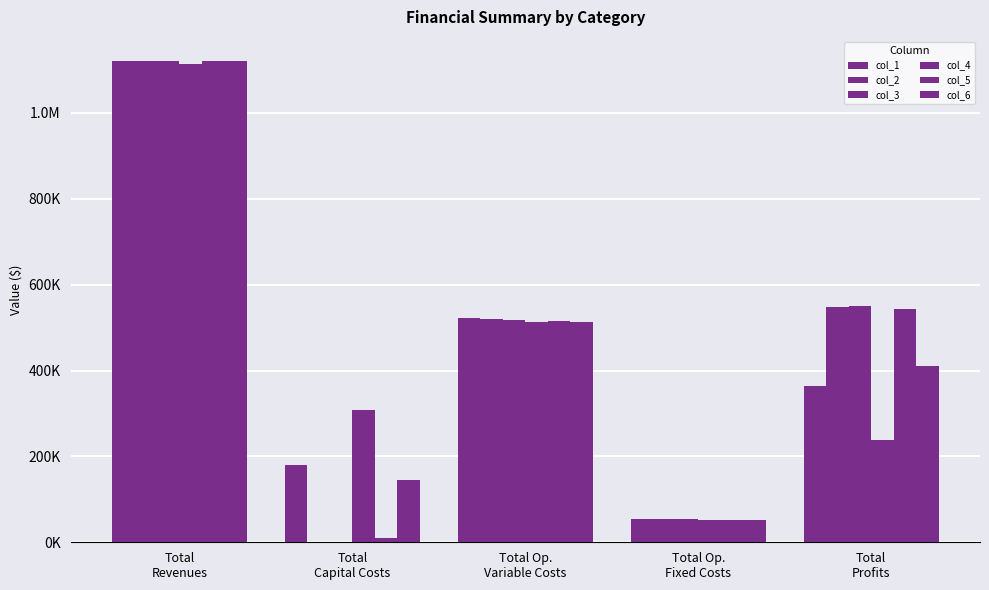

Are the bars grouped side by side (vs. stacked)?

Yes